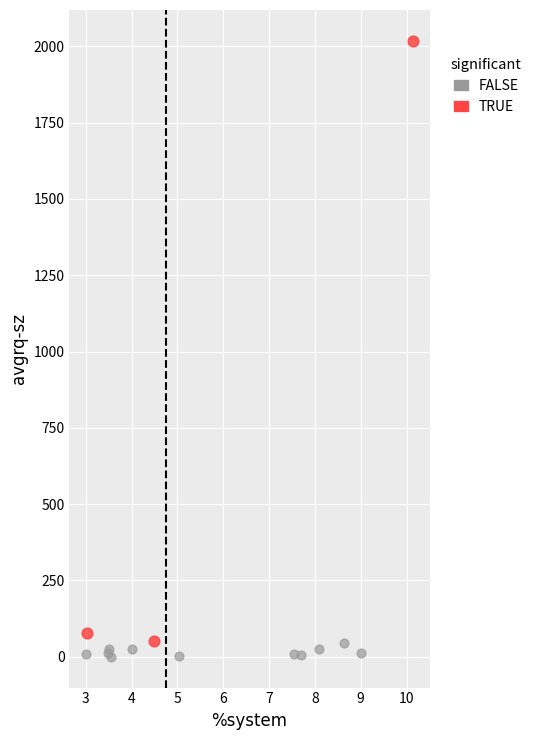

What are all the series names shown in the legend?

FALSE, TRUE